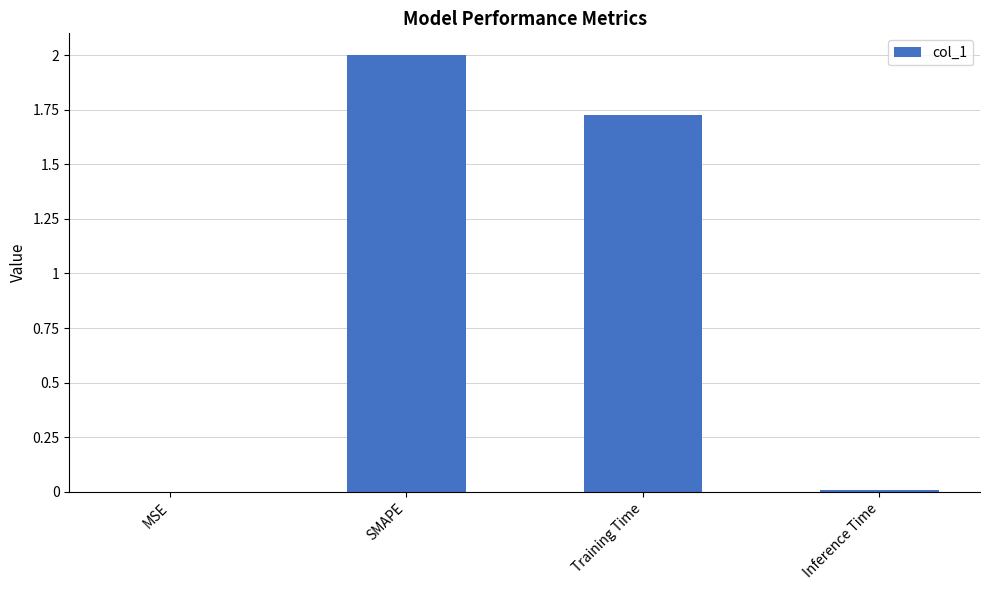

Between Inference Time and Training Time, which is larger?

Training Time